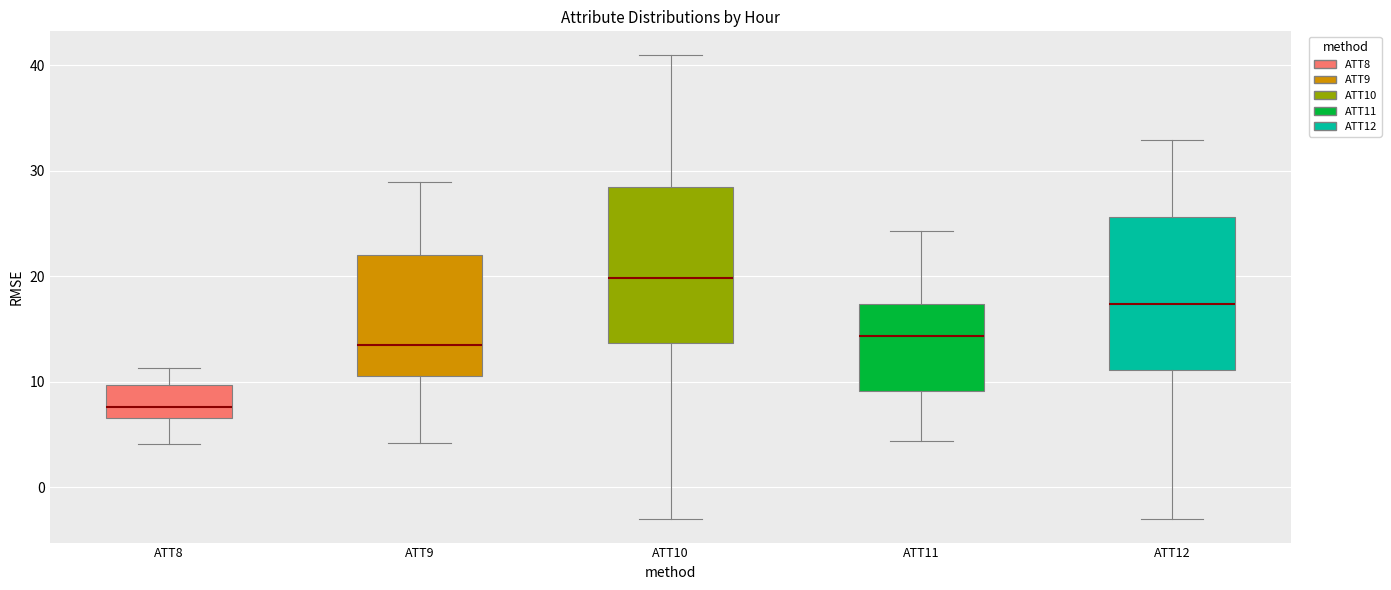

Reading left to right, read every box against the y-axis: the position of its median line, the range the box covers, and the ends of its whiskers. The values are not printed on the chart, so give them approximately, as read against the axis.

ATT8: median 8, box 7 to 10, whiskers 4 to 11
ATT9: median 14, box 11 to 22, whiskers 4 to 29
ATT10: median 20, box 14 to 28, whiskers -3 to 41
ATT11: median 14, box 9 to 17, whiskers 4 to 24
ATT12: median 17, box 11 to 26, whiskers -3 to 33